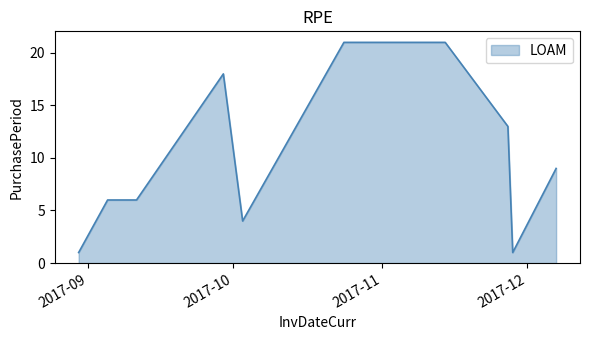

What is the difference between the maximum and minimum values?

20